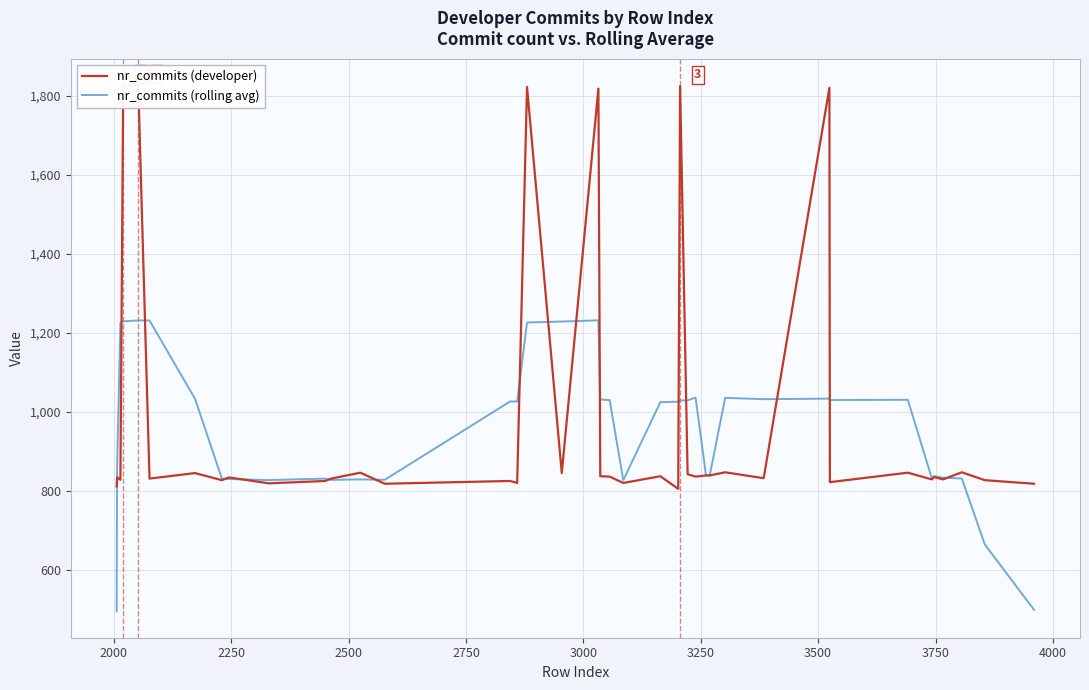

Which series has the widest spread of values?

nr_commits (developer)